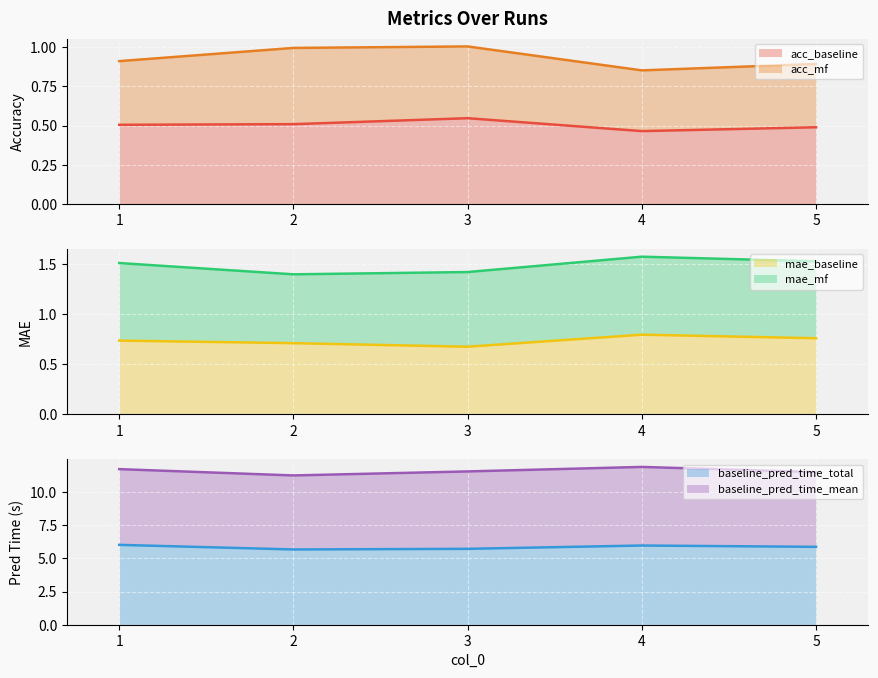

Which series has the largest range (max minus min)?

baseline_pred_time_total